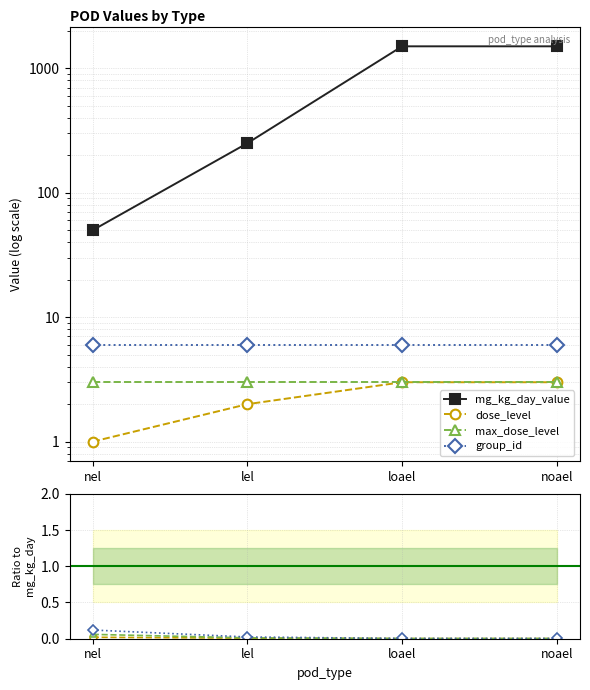

How many data points in mg_kg_day_value are less than 1500?

2